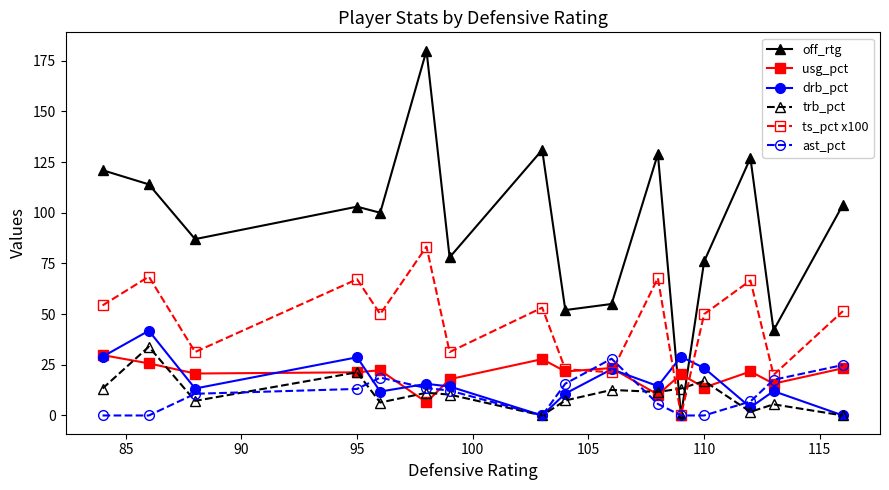

What are all the series names shown in the legend?

off_rtg, usg_pct, drb_pct, trb_pct, ts_pct x100, ast_pct